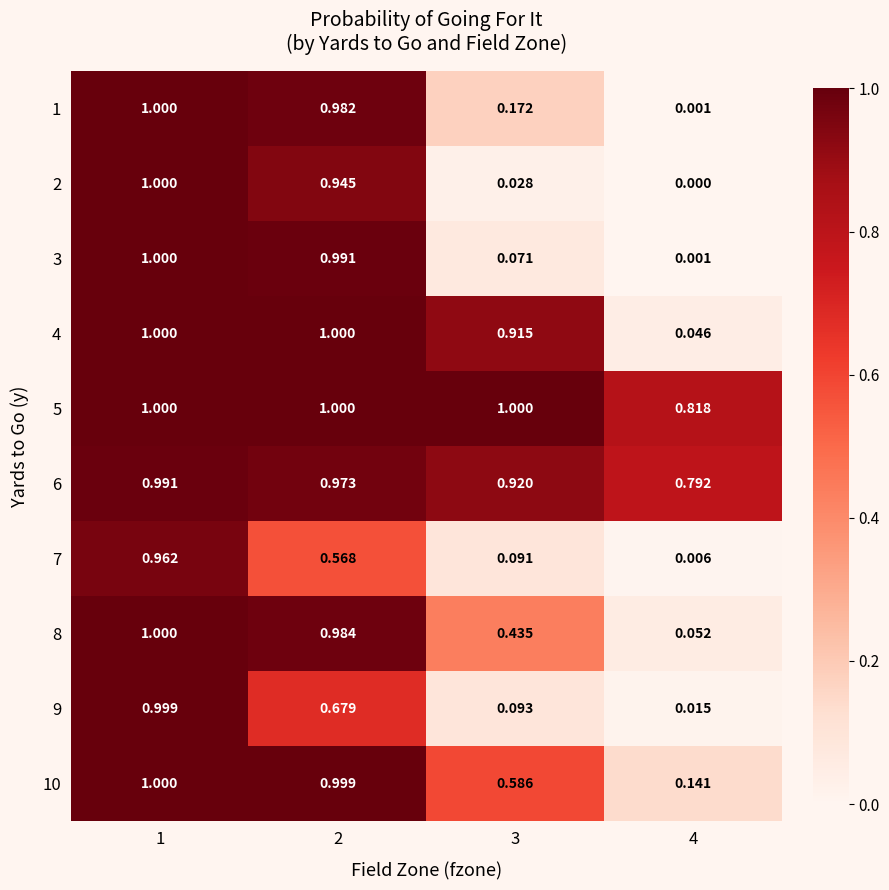

How many data points does each series have?

4